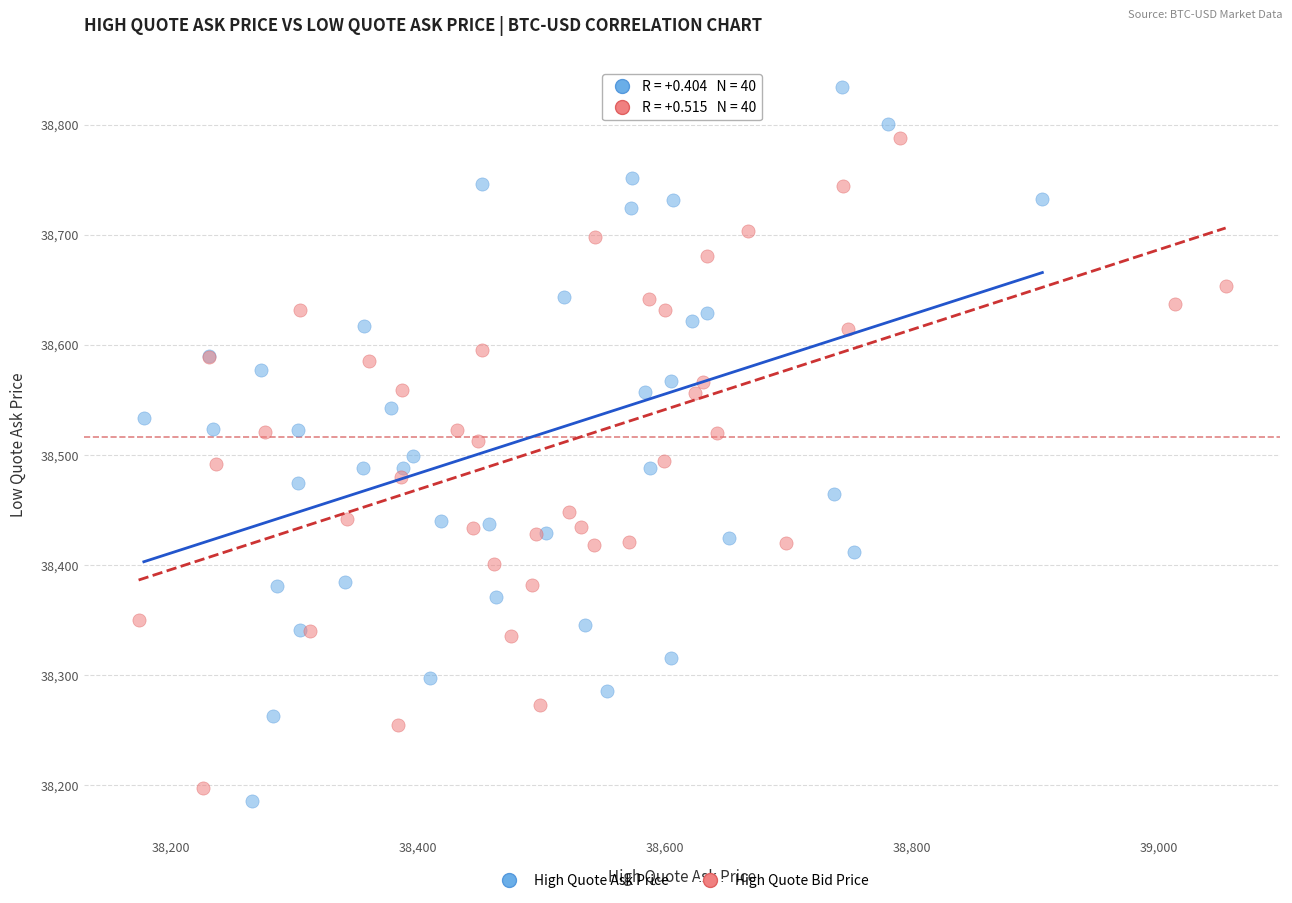

Which series reaches the minimum Y coordinate?

High Quote Ask Price